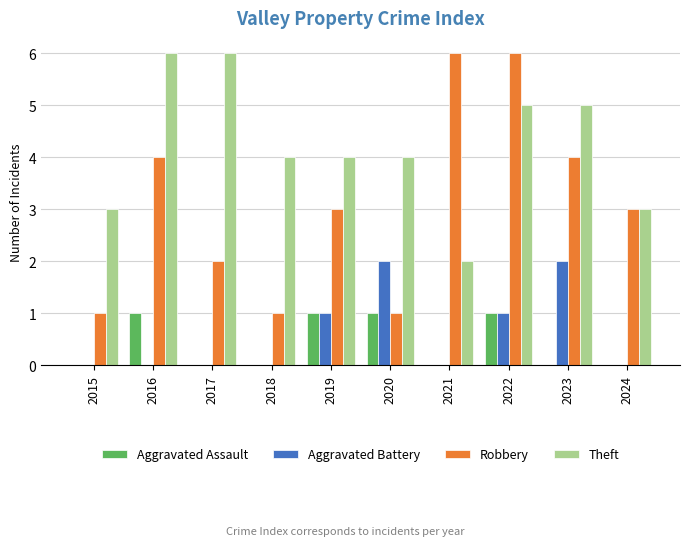

What is the approximate value of Robbery at 2023?

4